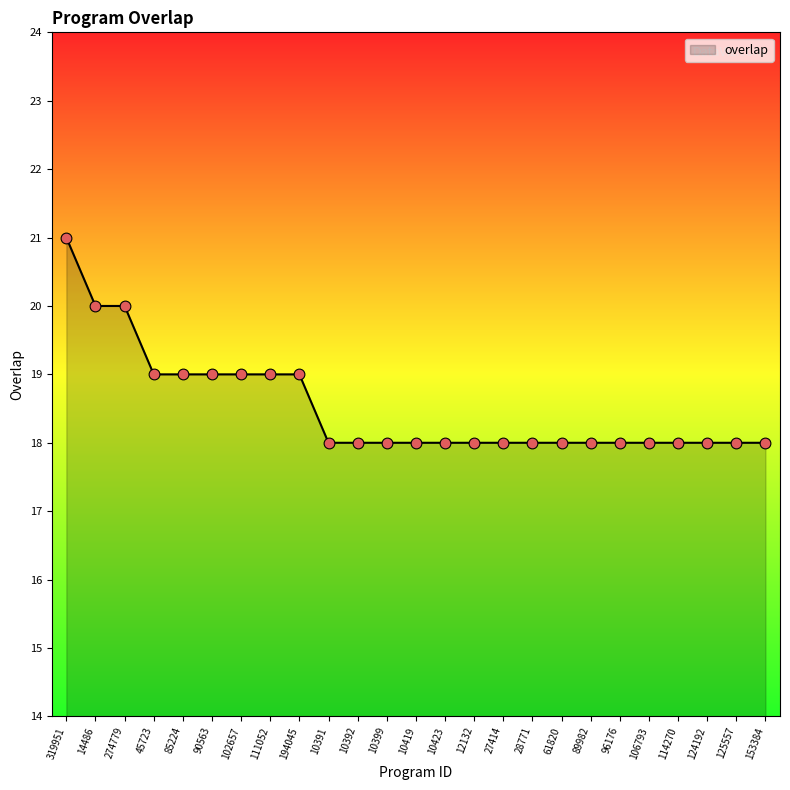

What is the ratio of the value at 274779 to the value at 106793?

1.1